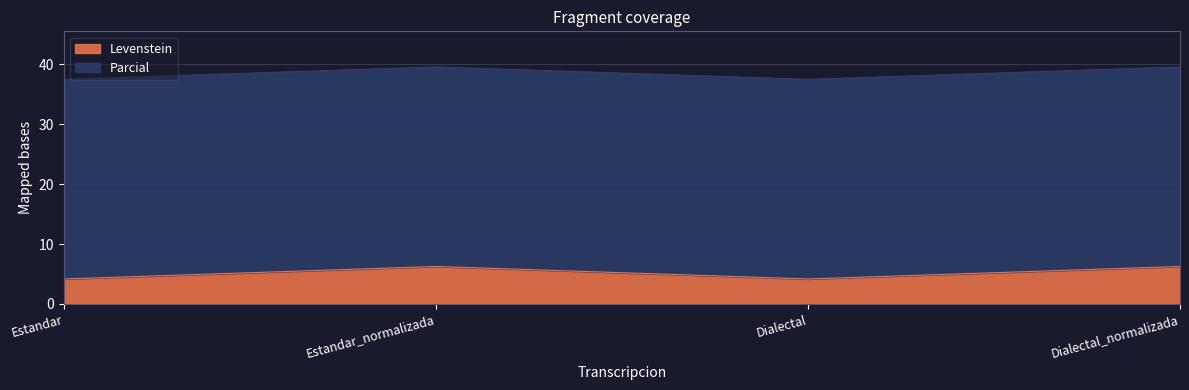

At which category does the chart reach its minimum across all series?

Estandar